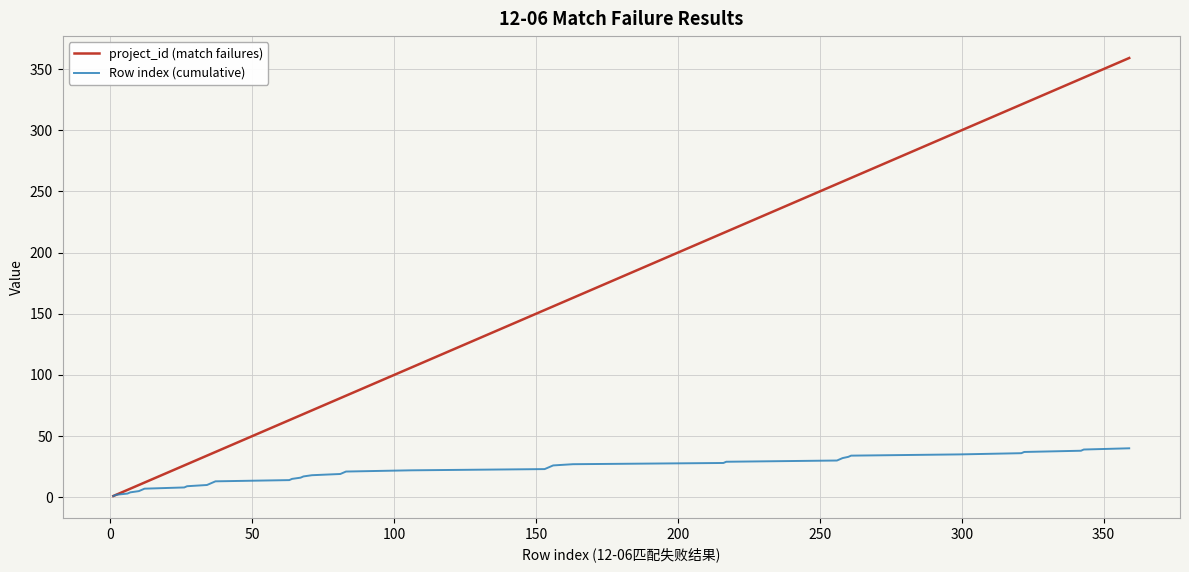

Does the chart display data point markers on the line(s)?

No